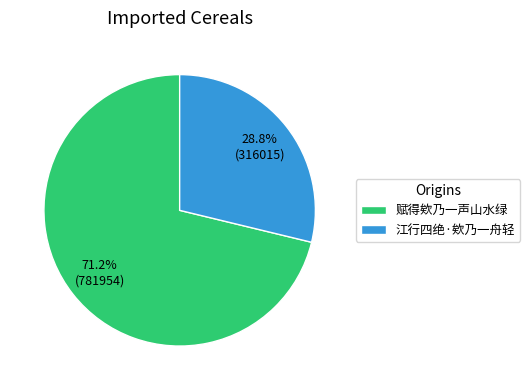

Which has a higher value, 江行四绝·欸乃一舟轻 or 赋得欸乃一声山水绿?

赋得欸乃一声山水绿